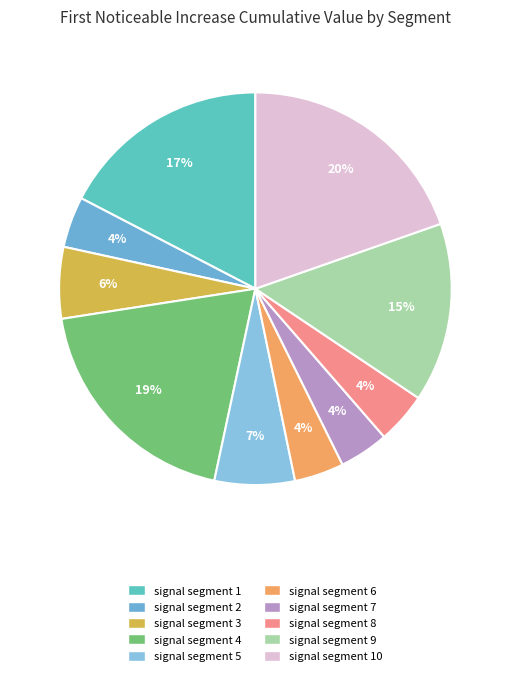

Count the number of slices in the pie.

10